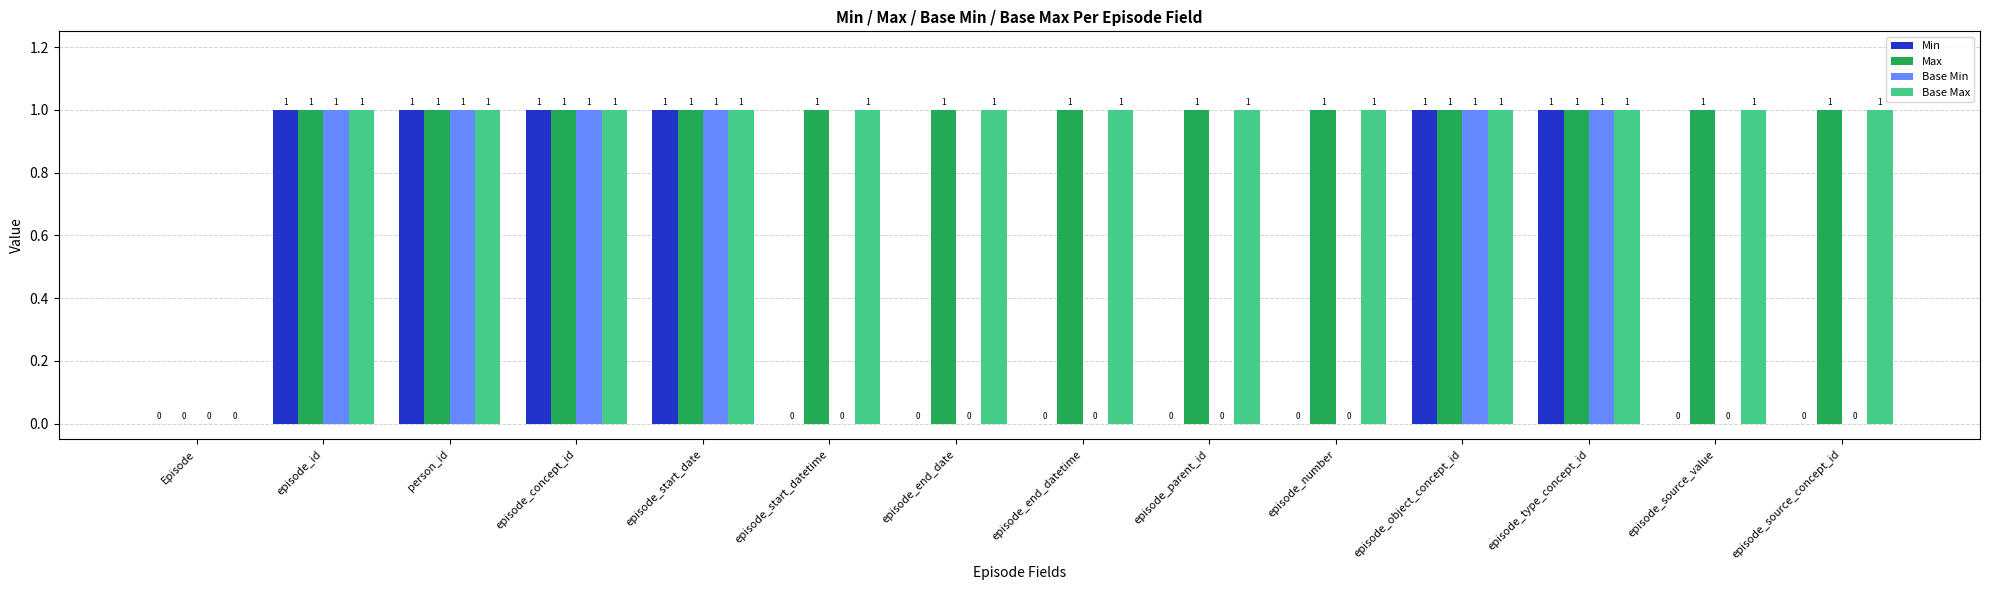

Reading right to left, transcribe all the data shown in this chart.

Min: 0	0	1	1	0	0	0	0	0	1	1	1	1	0
Max: 1	1	1	1	1	1	1	1	1	1	1	1	1	0
Base Min: 0	0	1	1	0	0	0	0	0	1	1	1	1	0
Base Max: 1	1	1	1	1	1	1	1	1	1	1	1	1	0